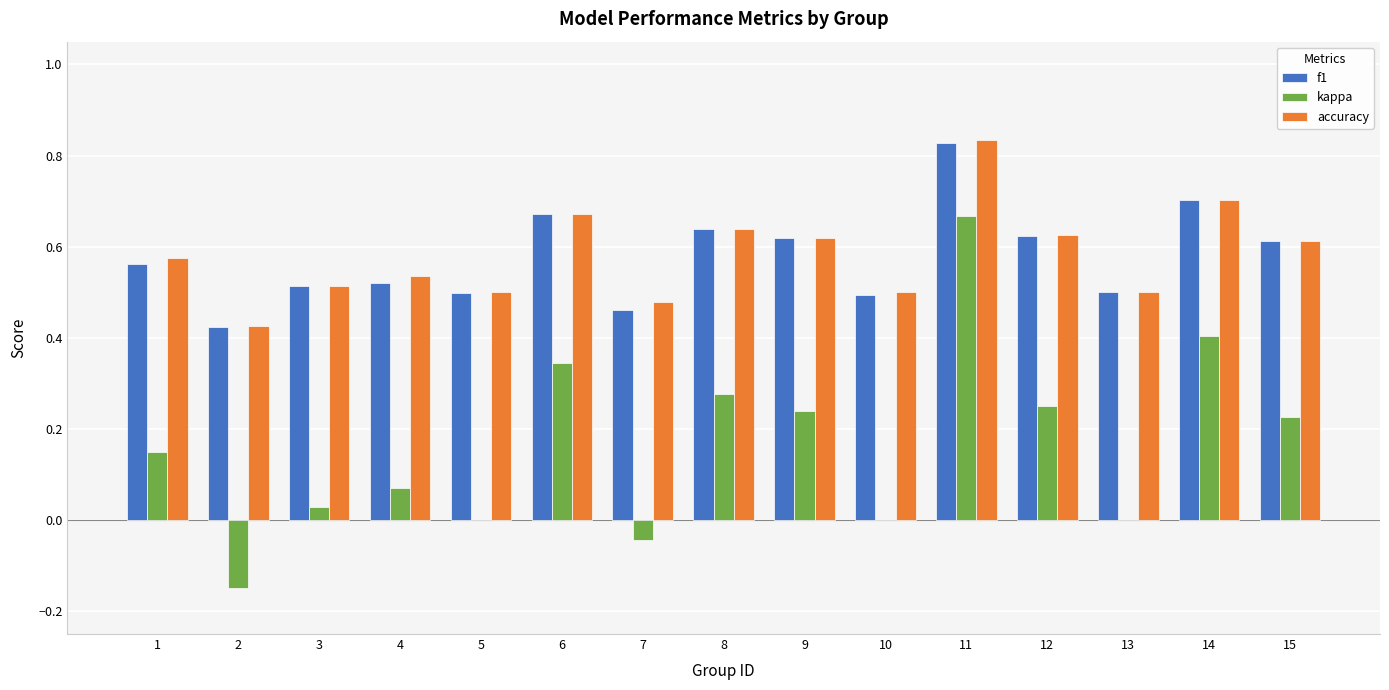

At which category does the chart reach its peak across all series?

11